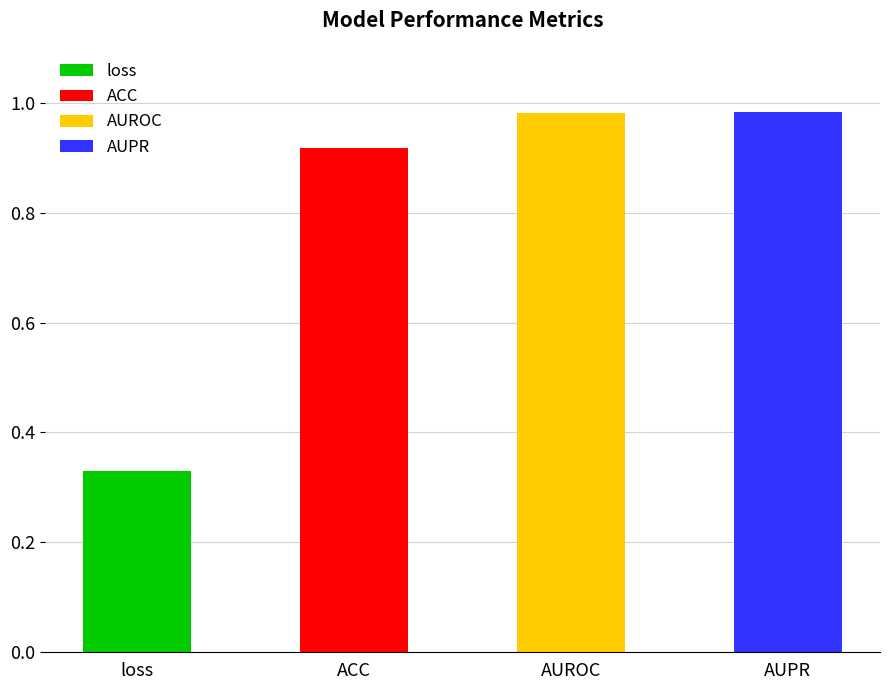

What is the label of the 4th bar from the right?

loss